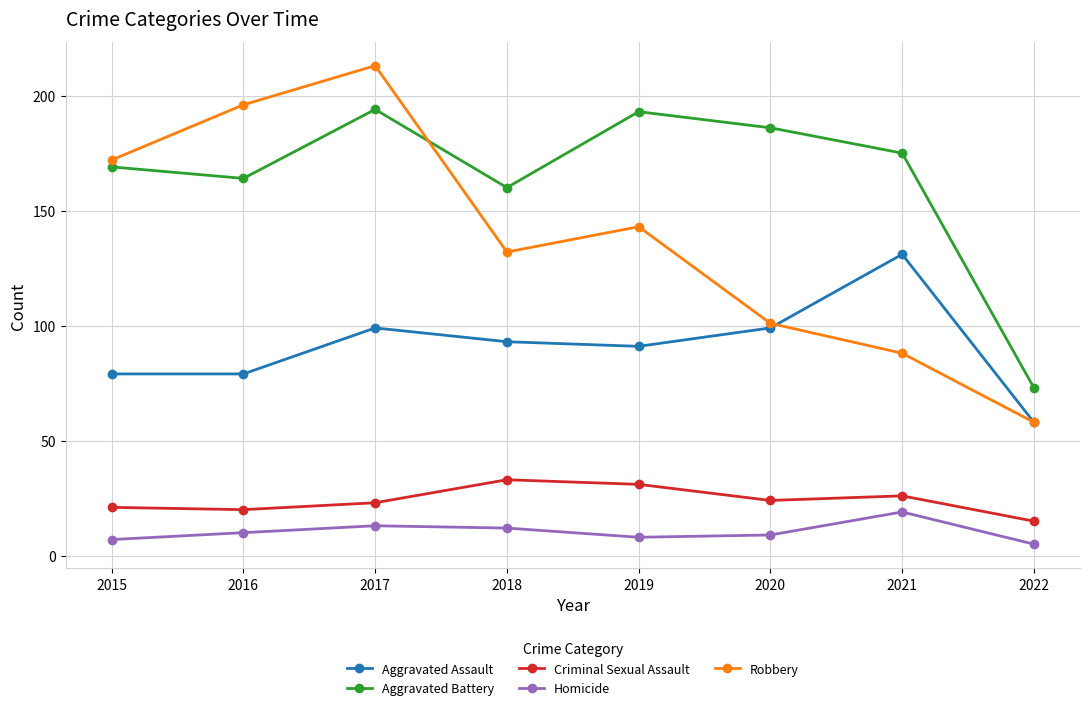

What is the average value of the Homicide series?

10